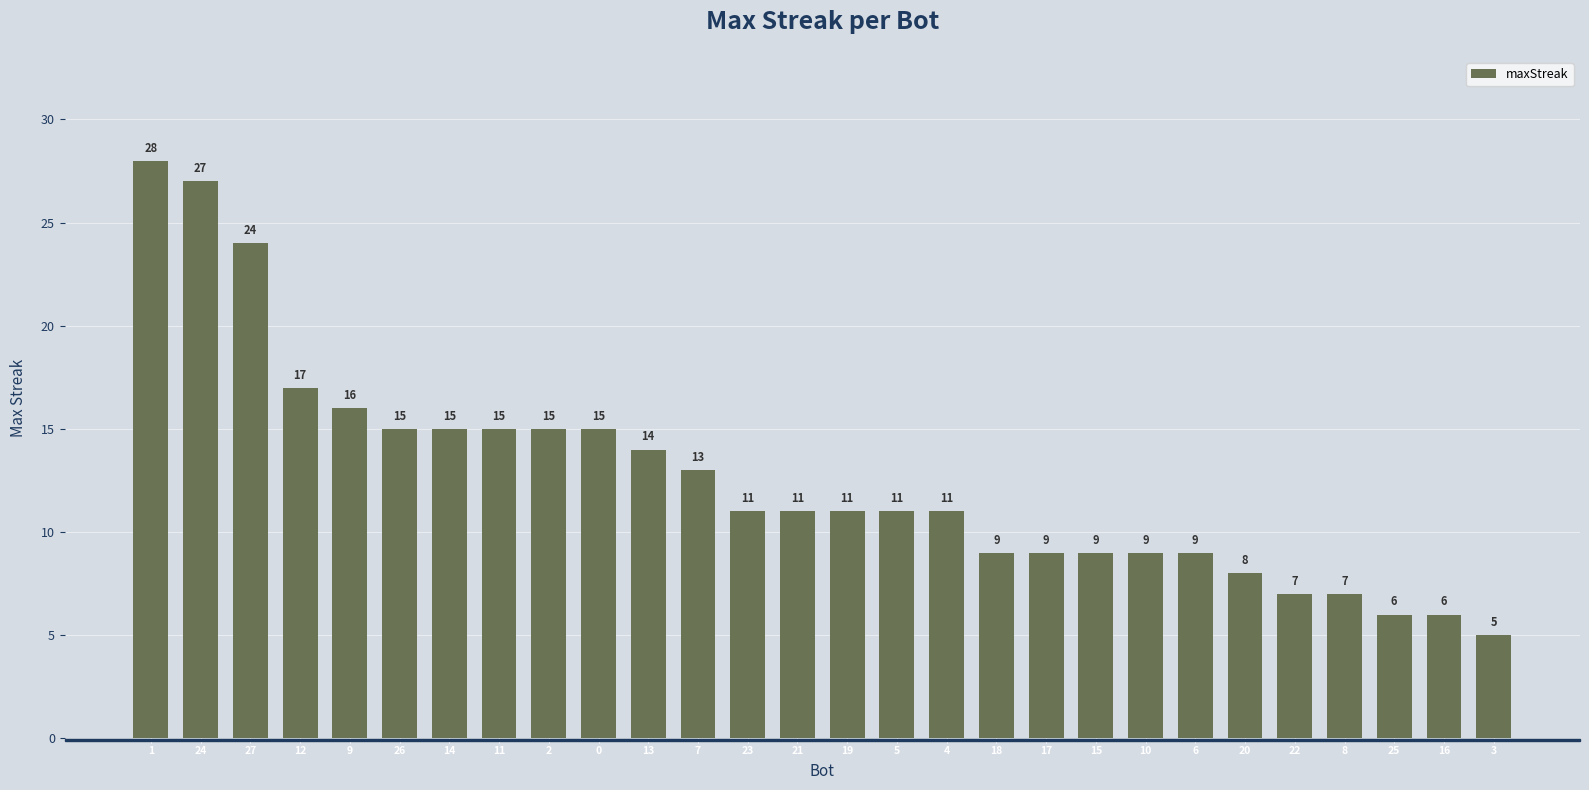

What is the sum of all values?

353